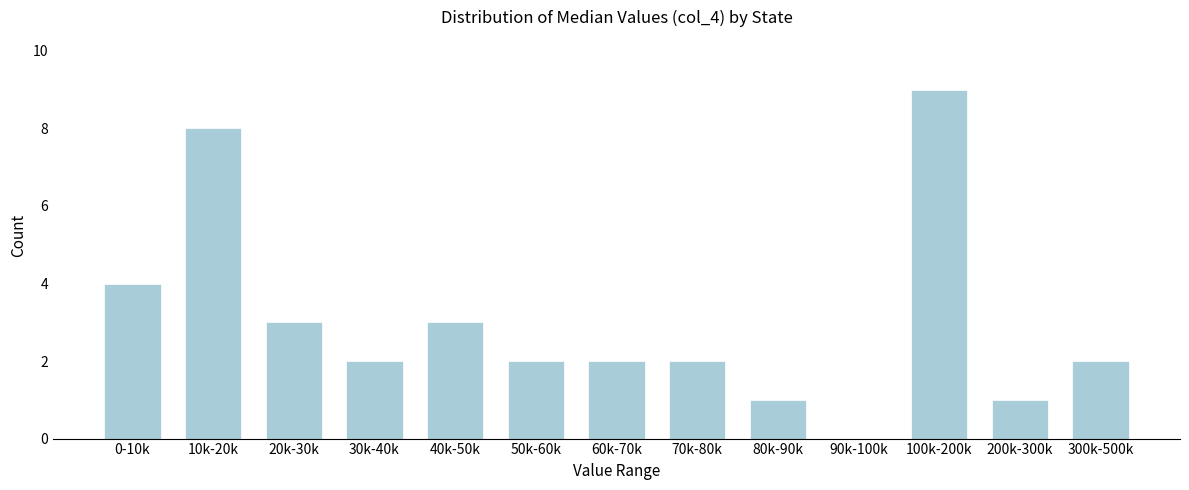

Reading left to right, what are all the values shown in this chart?

0-10k=4	10k-20k=8	20k-30k=3	30k-40k=2	40k-50k=3	50k-60k=2	60k-70k=2	70k-80k=2	80k-90k=1	90k-100k=0	100k-200k=9	200k-300k=1	300k-500k=2